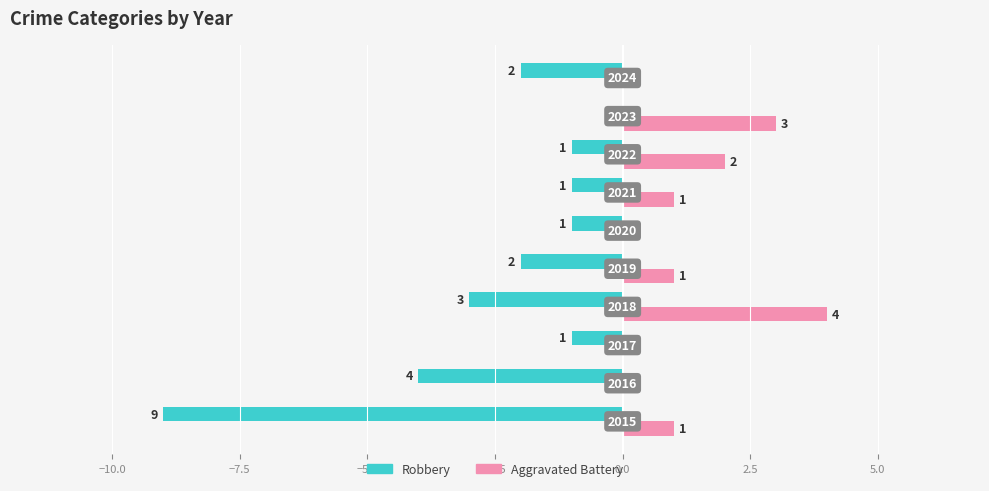

Which series has the largest total across all categories?

Aggravated Battery